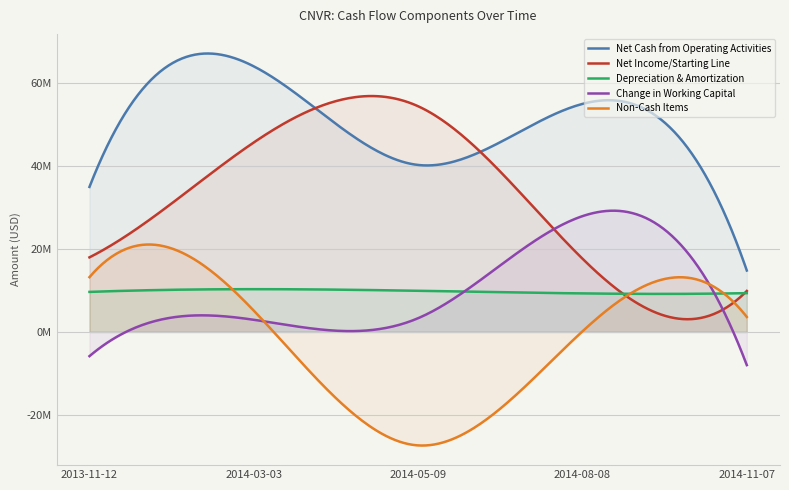

Is it true that Net Income/Starting Line equals 54463000 at 2014-05-09?

True